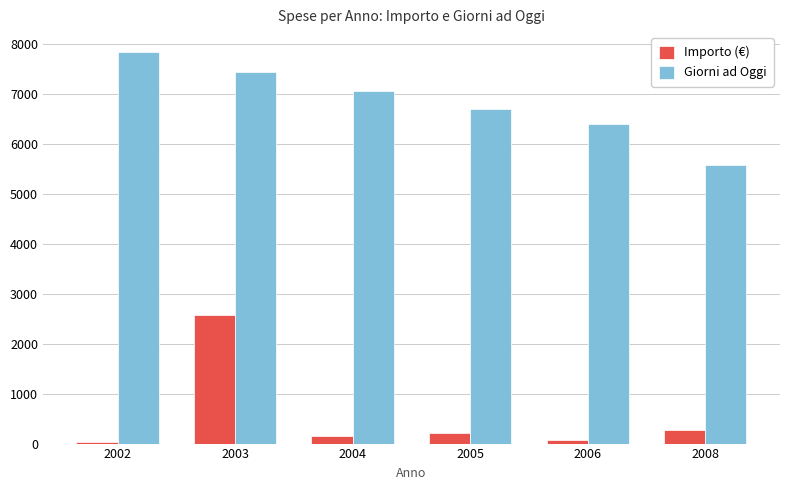

True or false: Giorni ad Oggi has a value of 3537.1 at 2008.

False